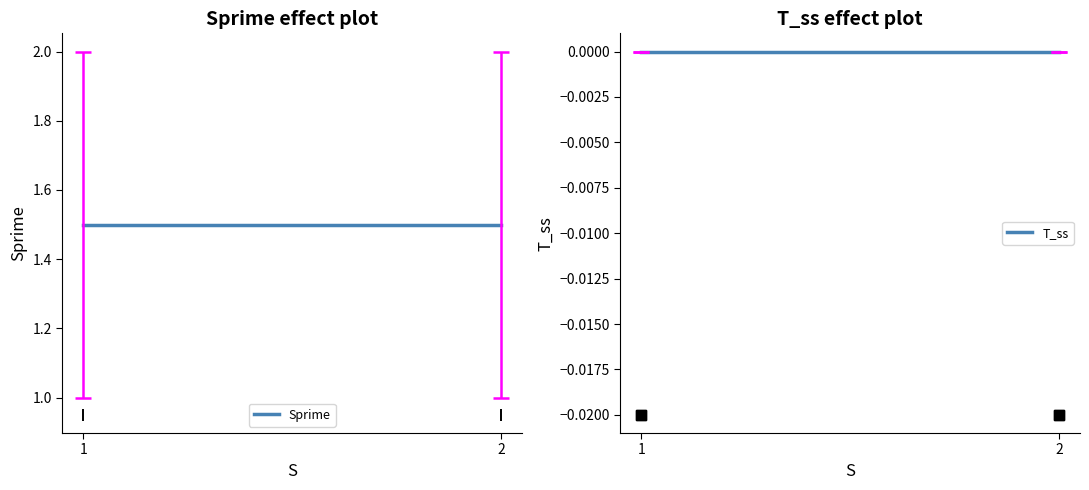

At how many categories does at least one series exceed 0?

2